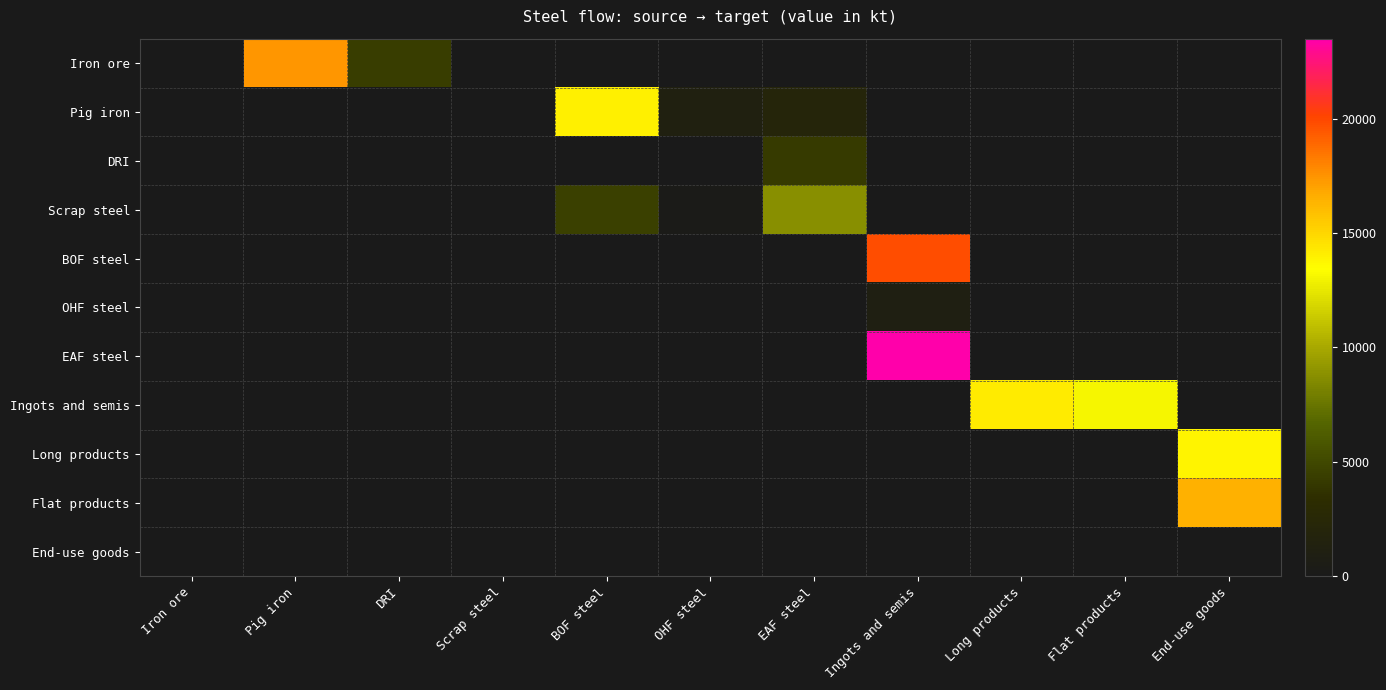

Reading left to right, extract all data points from this chart.

Iron ore: Iron ore=0.0	Pig iron=17437.4	DRI=4377.6	Scrap steel=0.0	BOF steel=0.0	OHF steel=0.0	EAF steel=0.0	Ingots and semis=0.0	Long products=0.0	Flat products=0.0	End-use goods=0.0
Pig iron: Iron ore=0.0	Pig iron=0.0	DRI=0.0	Scrap steel=0.0	BOF steel=13982.5	OHF steel=1243.9	EAF steel=2100.2	Ingots and semis=0.0	Long products=0.0	Flat products=0.0	End-use goods=0.0
DRI: Iron ore=0.0	Pig iron=0.0	DRI=0.0	Scrap steel=0.0	BOF steel=0.0	OHF steel=0.0	EAF steel=4200.1	Ingots and semis=0.0	Long products=0.0	Flat products=0.0	End-use goods=0.0
Scrap steel: Iron ore=0.0	Pig iron=0.0	DRI=0.0	Scrap steel=0.0	BOF steel=4500.3	OHF steel=210.5	EAF steel=8750.7	Ingots and semis=0.0	Long products=0.0	Flat products=0.0	End-use goods=0.0
BOF steel: Iron ore=0.0	Pig iron=0.0	DRI=0.0	Scrap steel=0.0	BOF steel=0.0	OHF steel=0.0	EAF steel=0.0	Ingots and semis=19800.5	Long products=0.0	Flat products=0.0	End-use goods=0.0
OHF steel: Iron ore=0.0	Pig iron=0.0	DRI=0.0	Scrap steel=0.0	BOF steel=0.0	OHF steel=0.0	EAF steel=0.0	Ingots and semis=980.2	Long products=0.0	Flat products=0.0	End-use goods=0.0
EAF steel: Iron ore=0.0	Pig iron=0.0	DRI=0.0	Scrap steel=0.0	BOF steel=0.0	OHF steel=0.0	EAF steel=0.0	Ingots and semis=23500.8	Long products=0.0	Flat products=0.0	End-use goods=0.0
Ingots and semis: Iron ore=0.0	Pig iron=0.0	DRI=0.0	Scrap steel=0.0	BOF steel=0.0	OHF steel=0.0	EAF steel=0.0	Ingots and semis=0.0	Long products=14200.4	Flat products=13100.3	End-use goods=0.0
Long products: Iron ore=0.0	Pig iron=0.0	DRI=0.0	Scrap steel=0.0	BOF steel=0.0	OHF steel=0.0	EAF steel=0.0	Ingots and semis=0.0	Long products=0.0	Flat products=0.0	End-use goods=13800.2
Flat products: Iron ore=0.0	Pig iron=0.0	DRI=0.0	Scrap steel=0.0	BOF steel=0.0	OHF steel=0.0	EAF steel=0.0	Ingots and semis=0.0	Long products=0.0	Flat products=0.0	End-use goods=16500.7
End-use goods: Iron ore=0.0	Pig iron=0.0	DRI=0.0	Scrap steel=0.0	BOF steel=0.0	OHF steel=0.0	EAF steel=0.0	Ingots and semis=0.0	Long products=0.0	Flat products=0.0	End-use goods=0.0